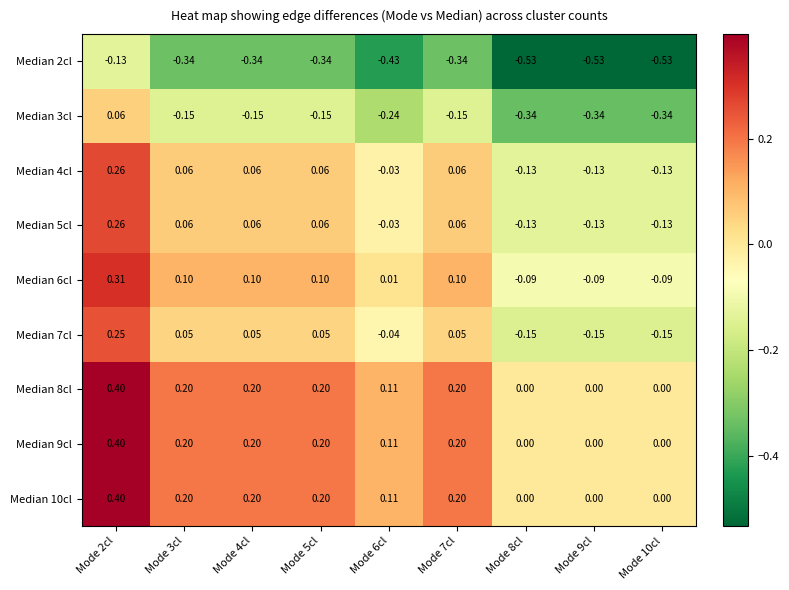

Is the value of Median 8cl at Mode 6cl greater than the value of Median 10cl at Mode 8cl?

Yes